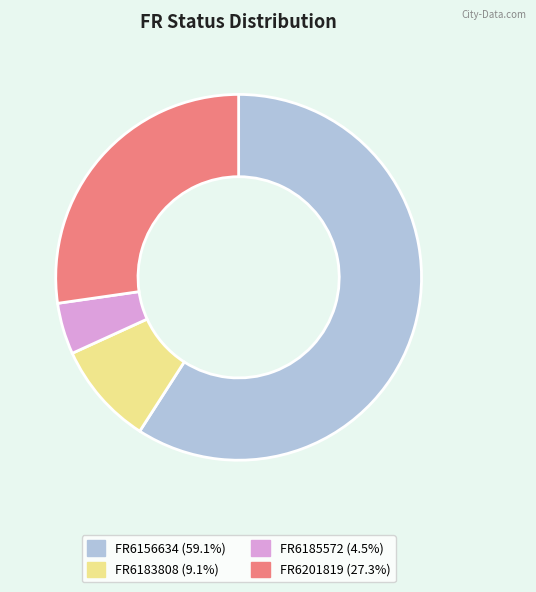

What is the ratio of the value at FR6183808 (9.1%) to the value at FR6185572 (4.5%)?

2.0